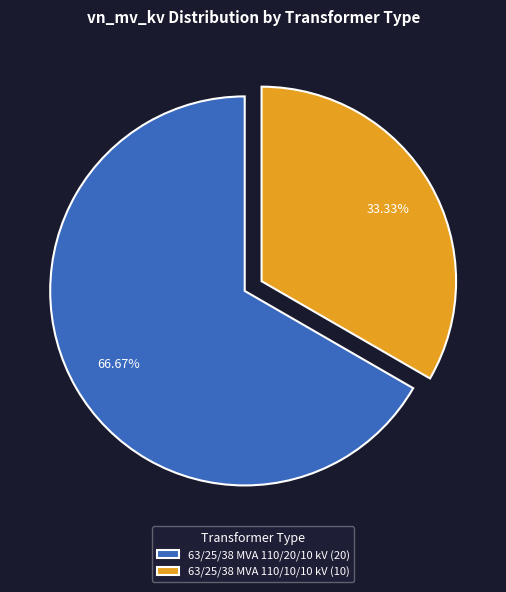

Do 63/25/38 MVA 110/20/10 kV and 63/25/38 MVA 110/10/10 kV together represent more than half of the pie?

Yes